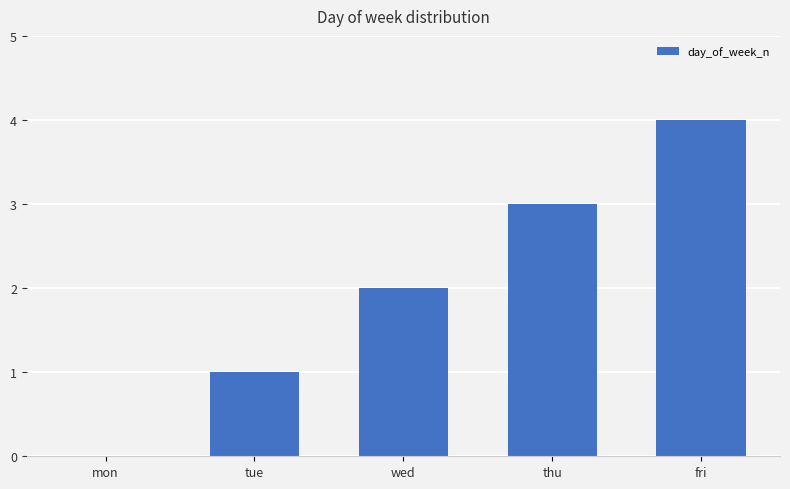

The value at thu is 3. True or false?

True